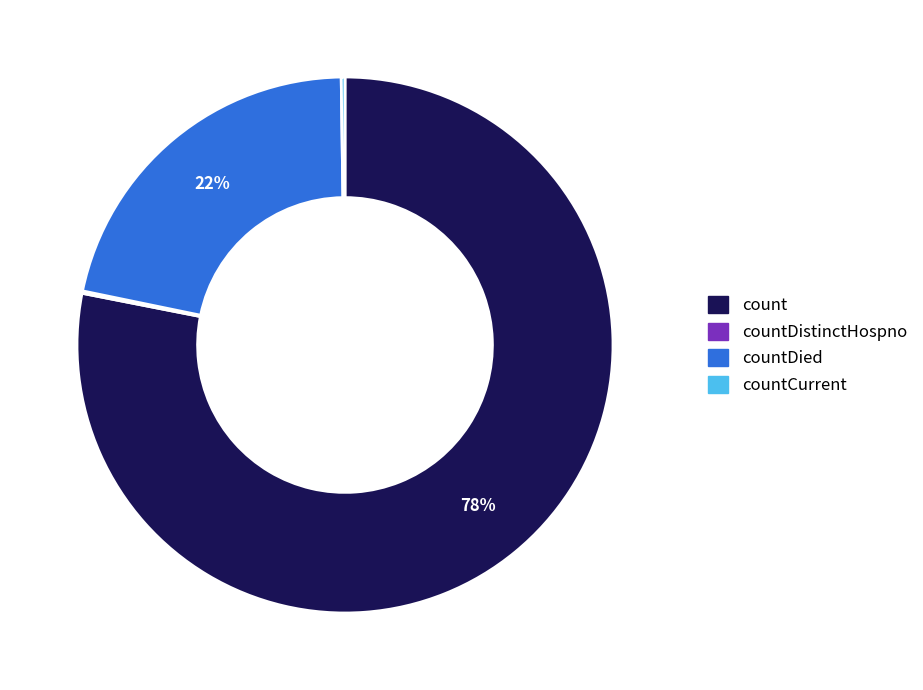

To the nearest percent, what is the difference between the largest and smallest slice percentages?

78%